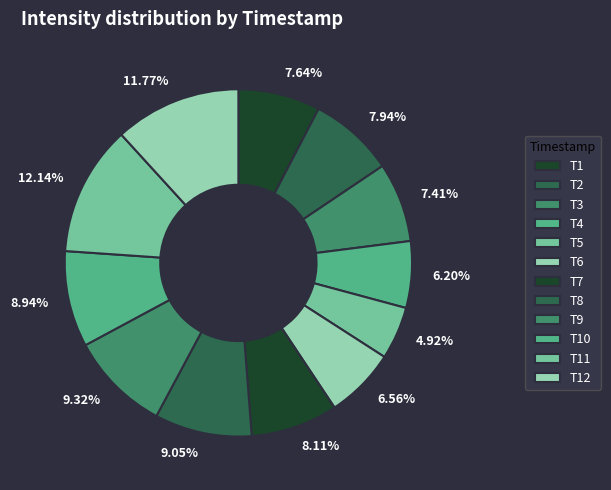

Does any single category account for the majority?

No